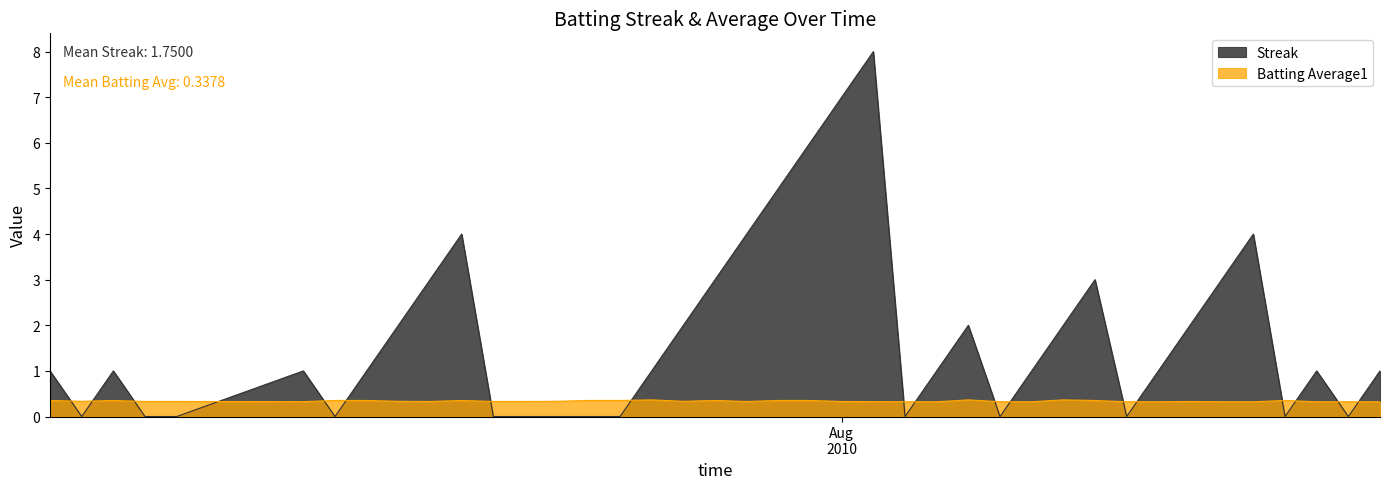

True or false: Batting Average1 and Streak cross at least once.

True